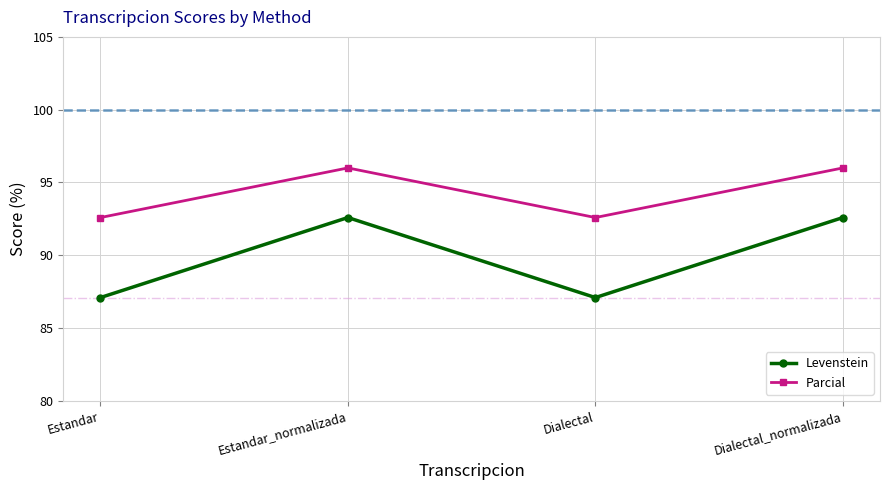

True or false: Levenstein has a value of 92.6 at Estandar_normalizada.

True